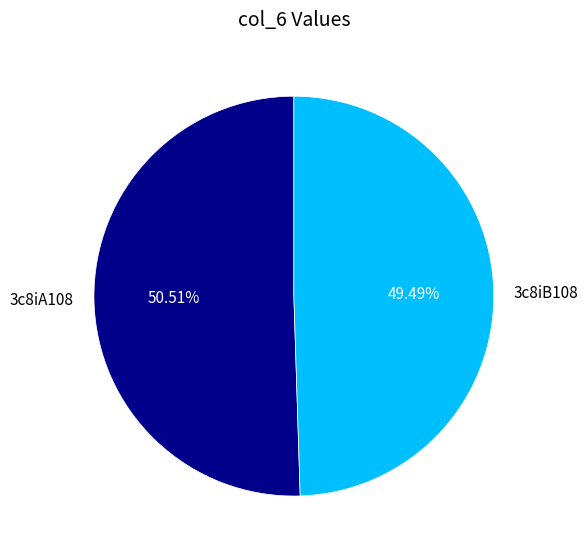

What is the majority slice?

3c8iA108